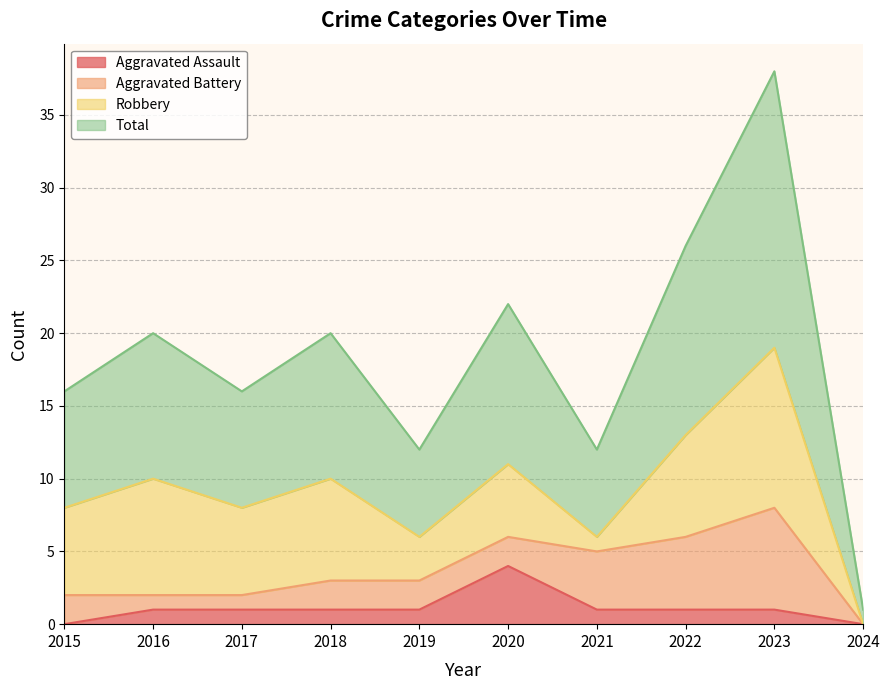

In Total, how many points are higher than both neighbors (excluding endpoints)?

4